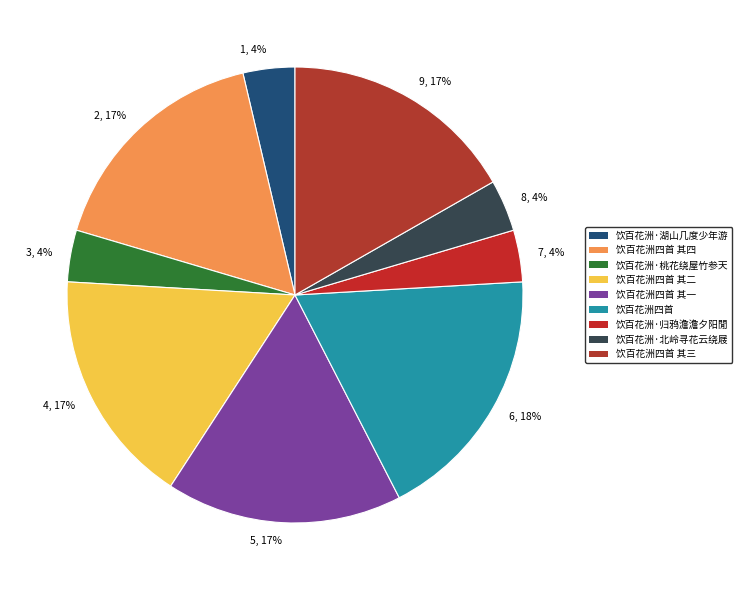

Is it true that 饮百花洲四首 其三 is 28% of the pie?

False